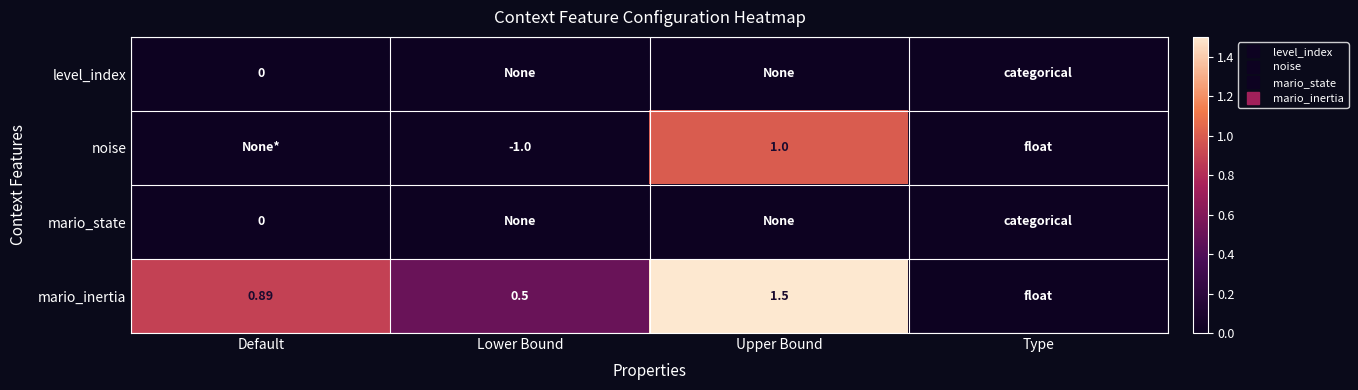

How many distinct data groups are displayed?

4